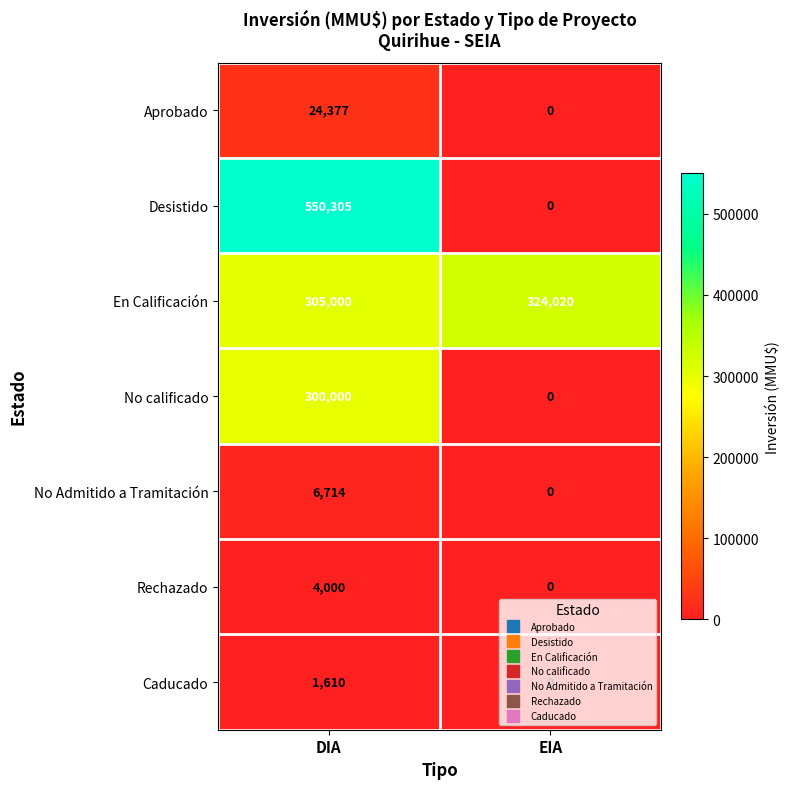

True or false: Rechazado has a value of -2475 at EIA.

False